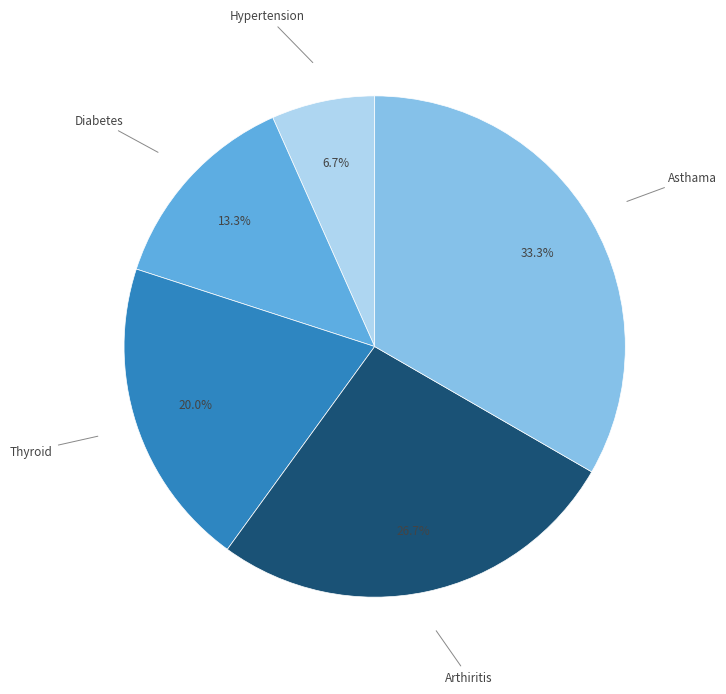

Is there a majority slice in this chart?

No